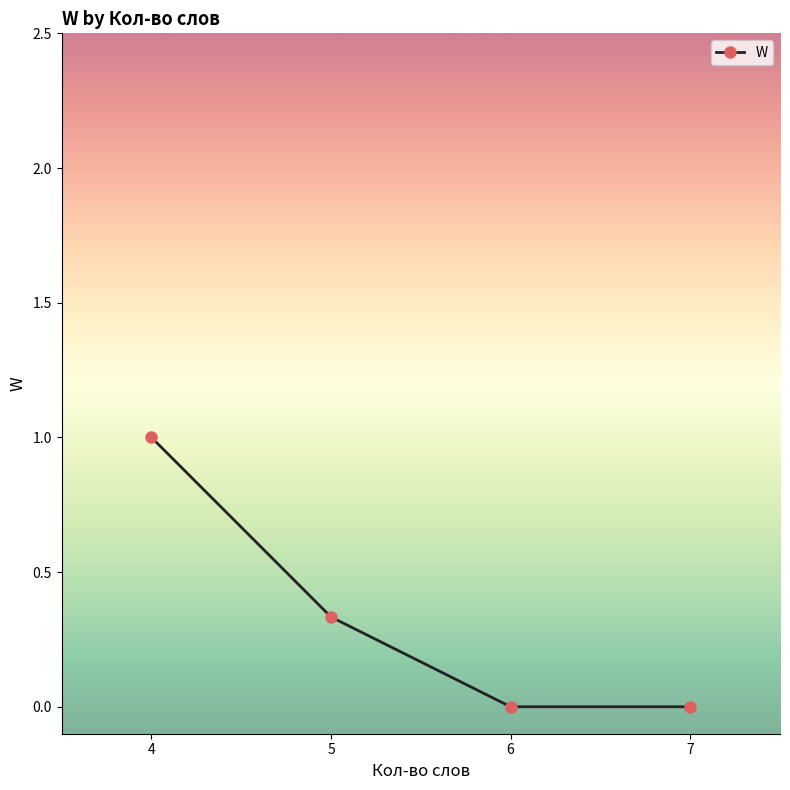

What is the sum of all values?

1.3